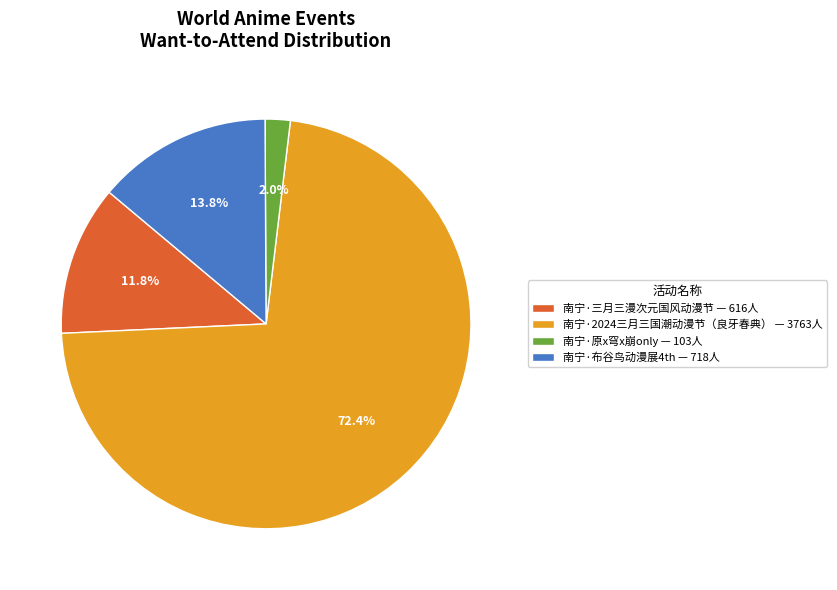

To the nearest percent, what percentage of the pie is 南宁·三月三漫次元国风动漫节?

12%